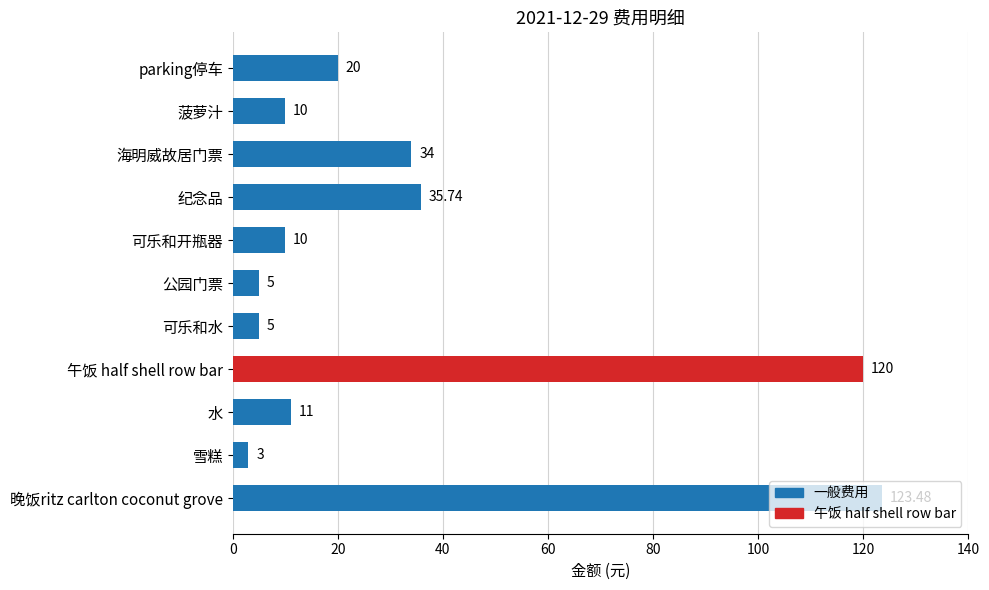

Are the bars grouped side by side (vs. stacked)?

No